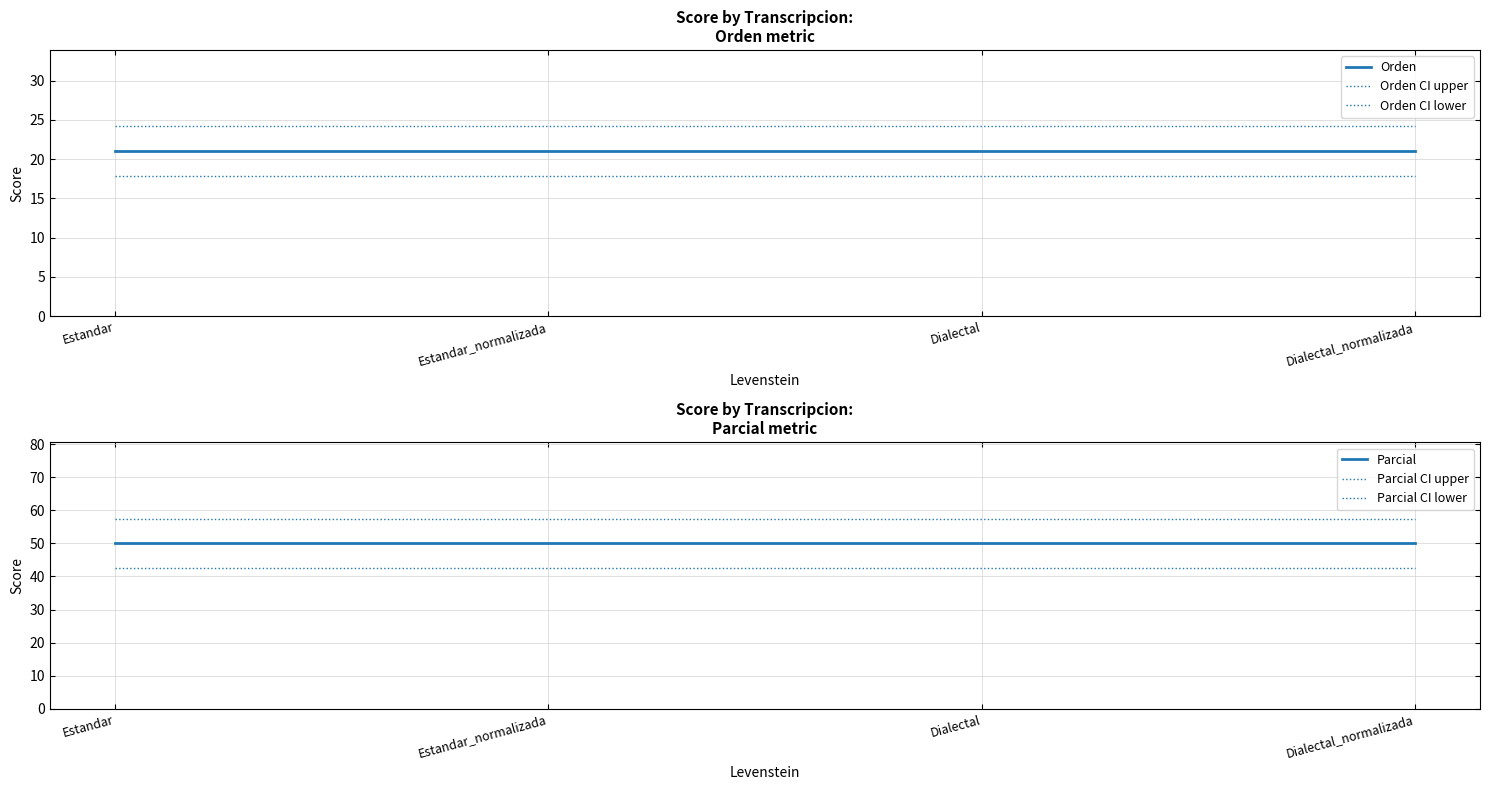

At which category does the chart reach its minimum across all series?

Estandar